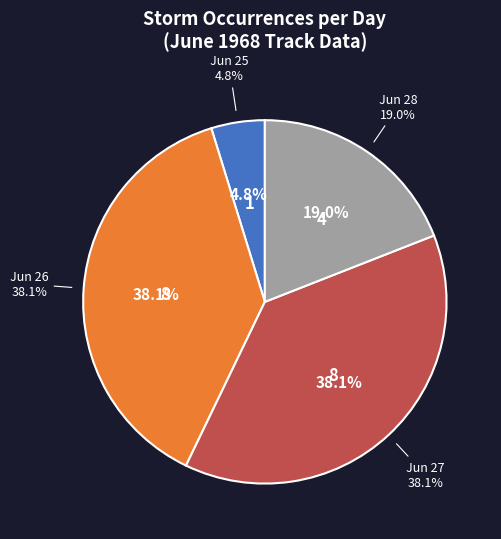

To the nearest percent, what is the average slice percentage?

25%